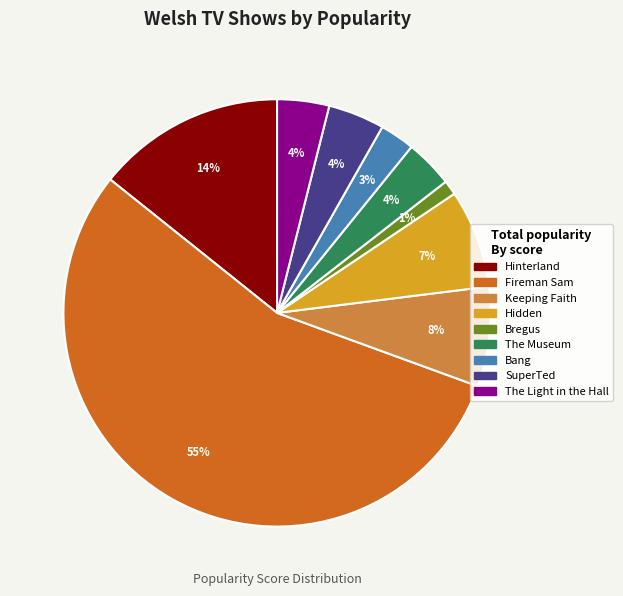

To the nearest percent, what is the difference between the largest and smallest slice percentages?

54%